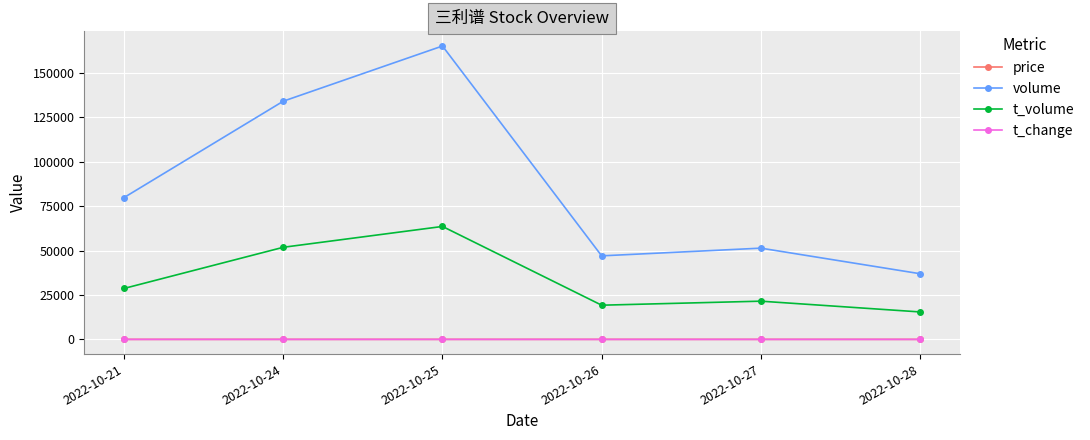

What is the sum of all t_change values?

34.6